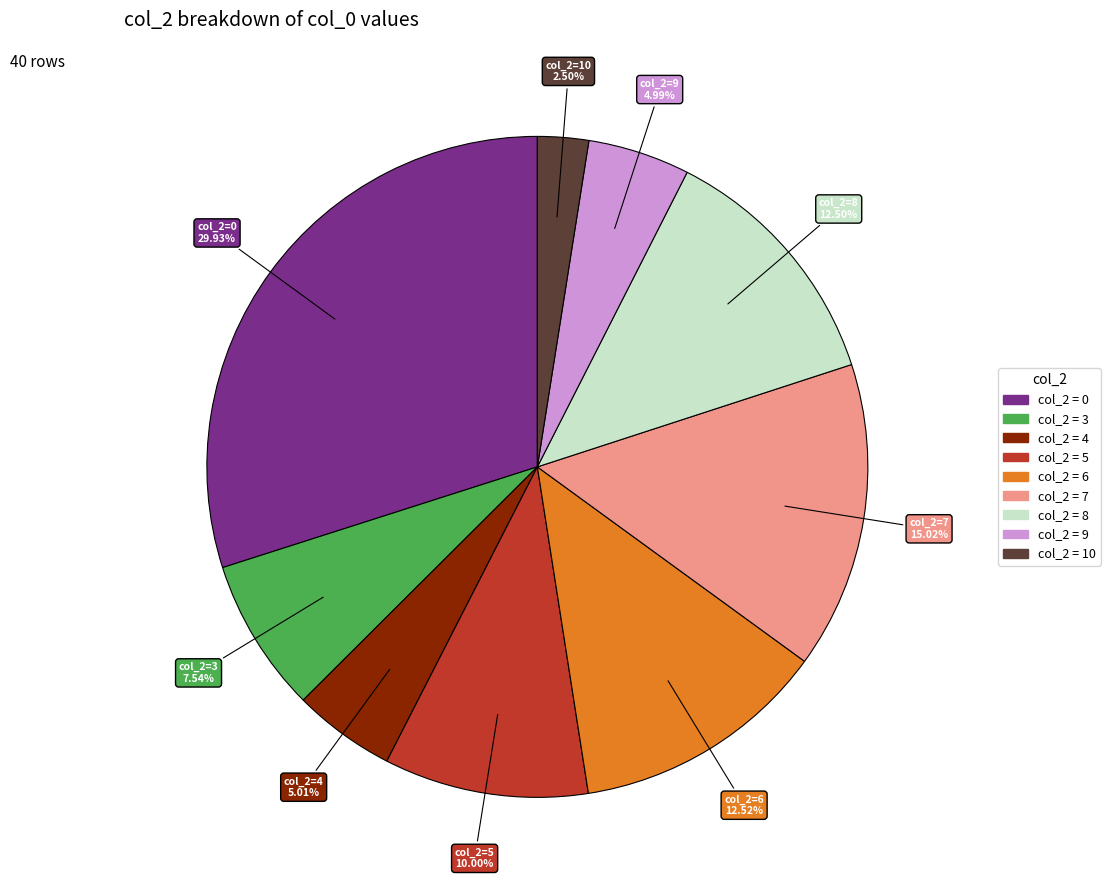

Is there a majority slice in this chart?

No